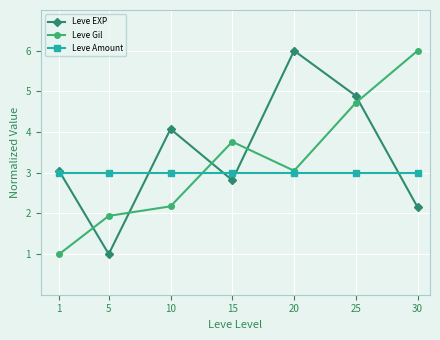

What is the difference between the maximum and minimum values in the Leve Gil series?

5.0